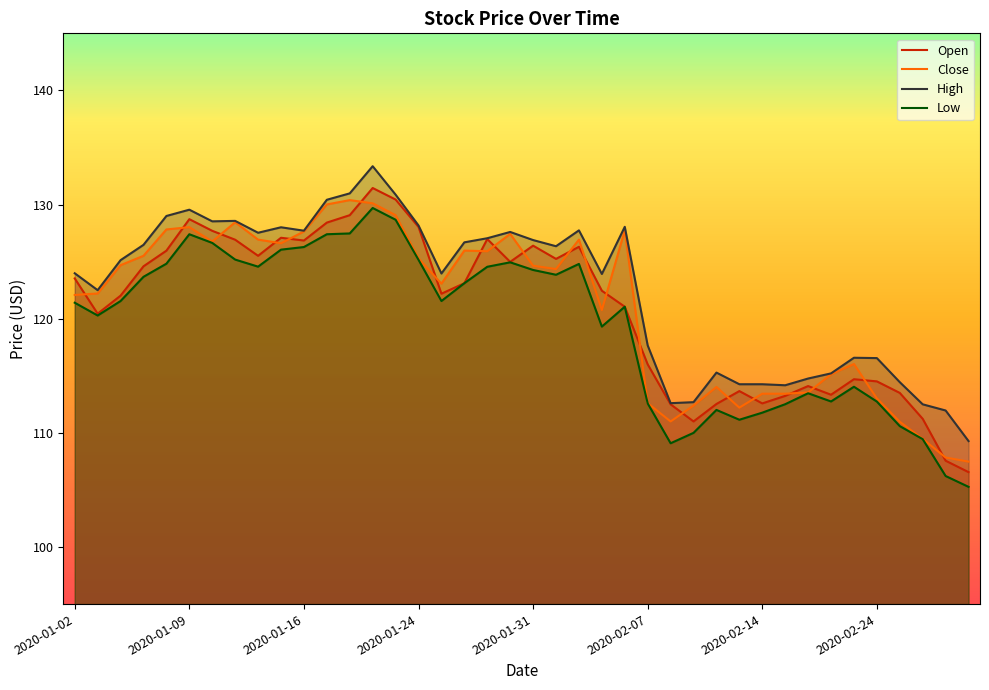

True or false: Low and Close cross at least once.

False